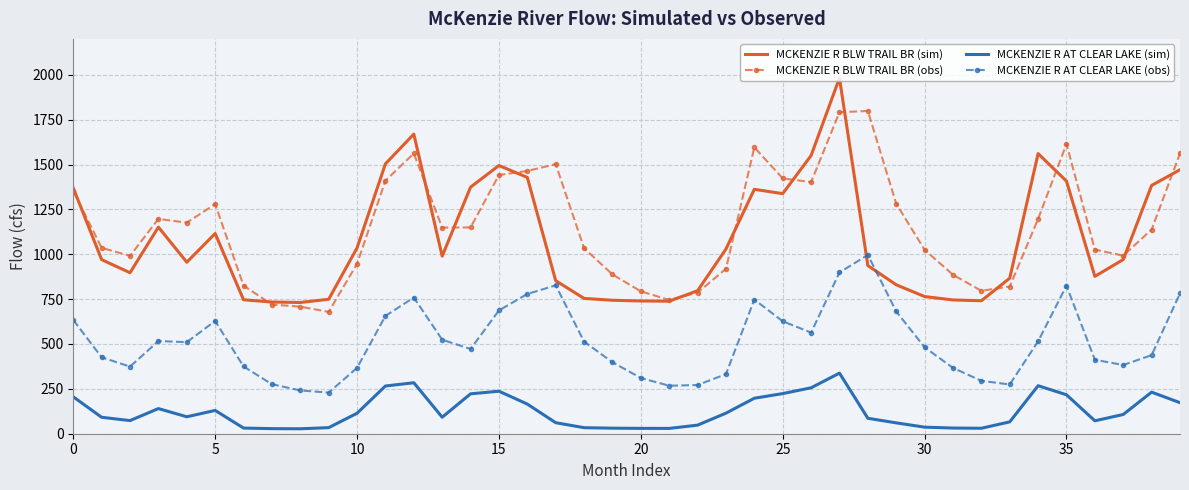

What is the minimum value for MCKENZIE R BLW TRAIL BR (sim)?

731.2